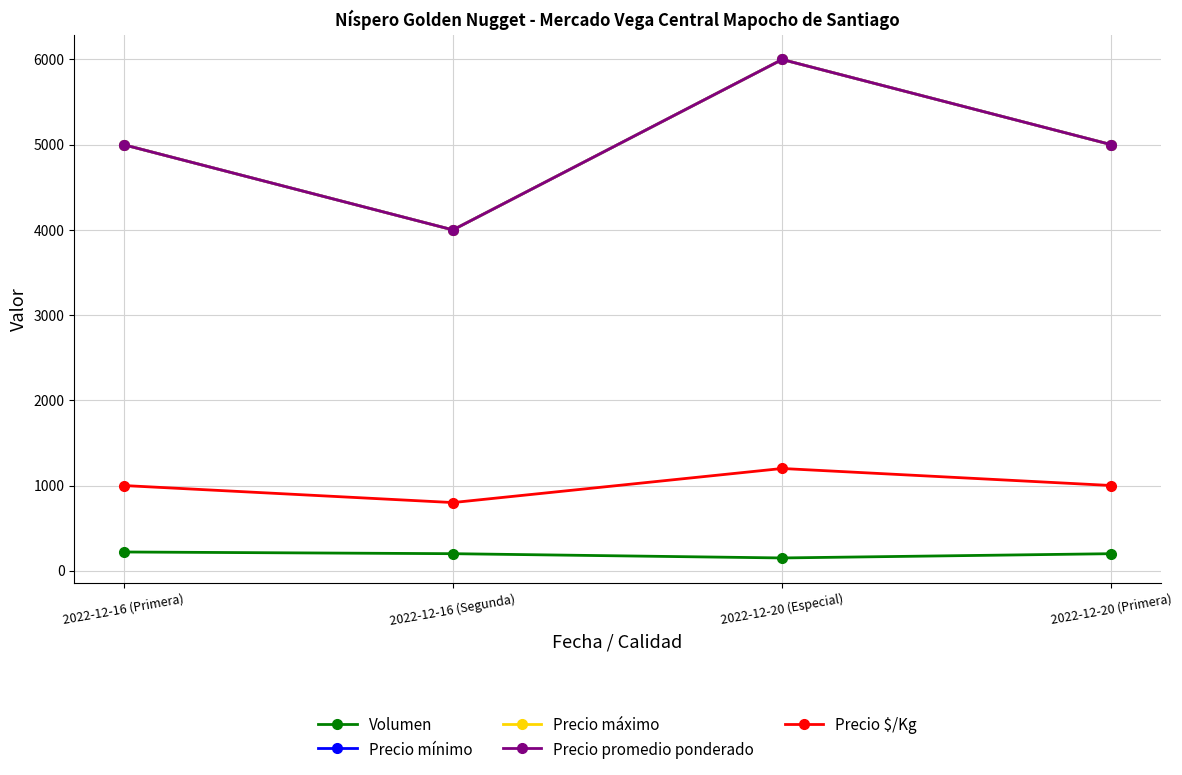

How many values in the Precio promedio ponderado series are below 5000?

1